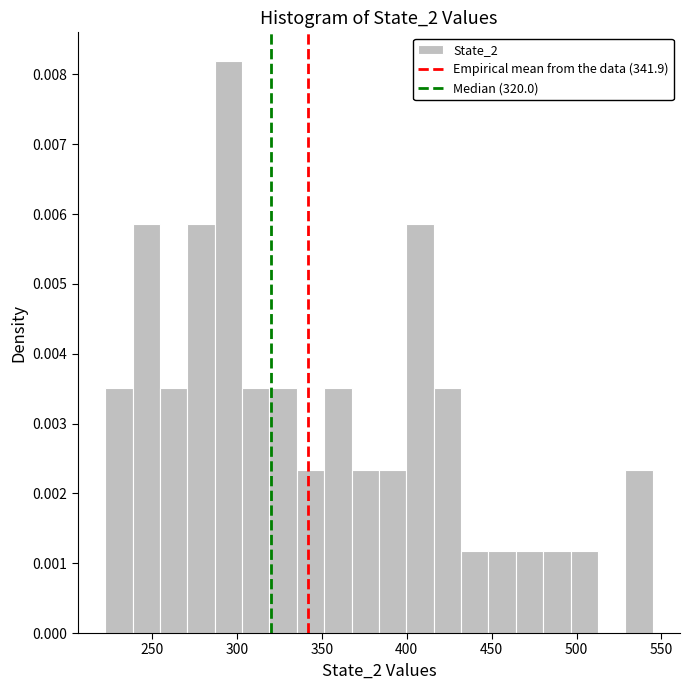

Read against the x-axis, roughly where is the centre of the tallest bar?

295